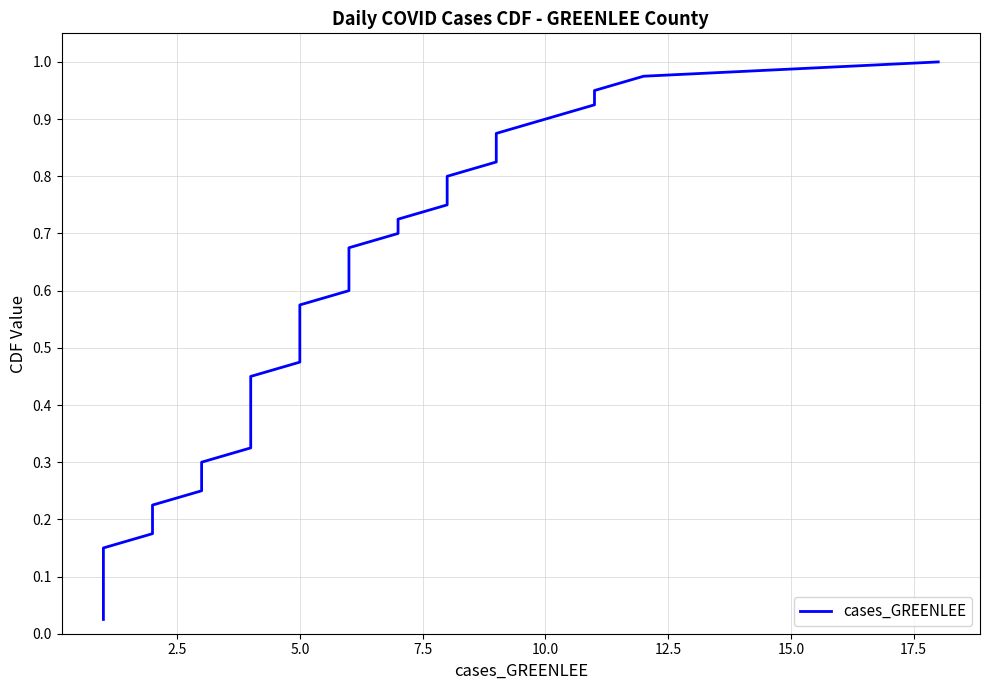

Count the number of data series in this chart.

1